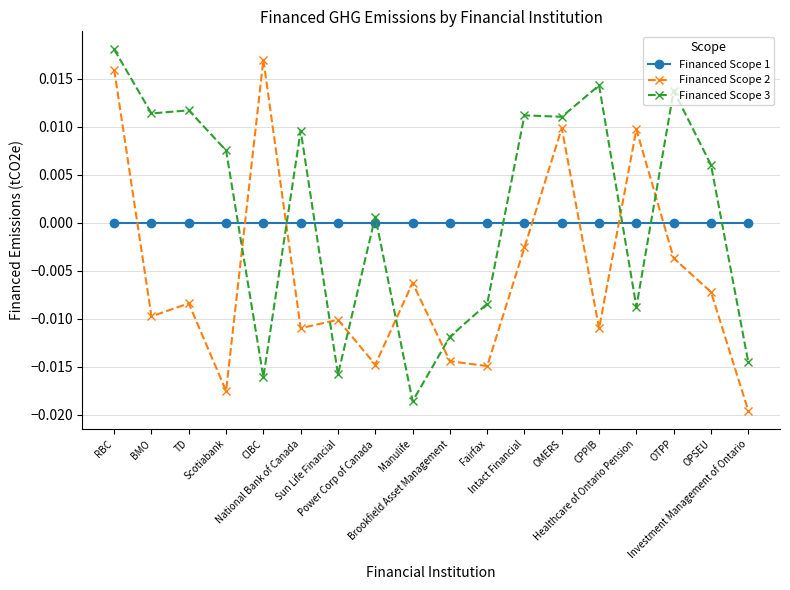

At how many categories does at least one series exceed 0?

13